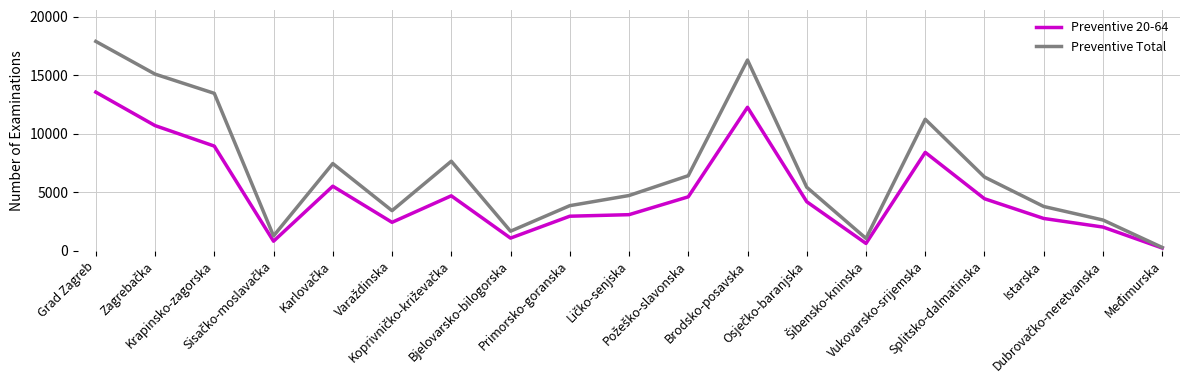

What is the maximum value for Preventive Total?

17888